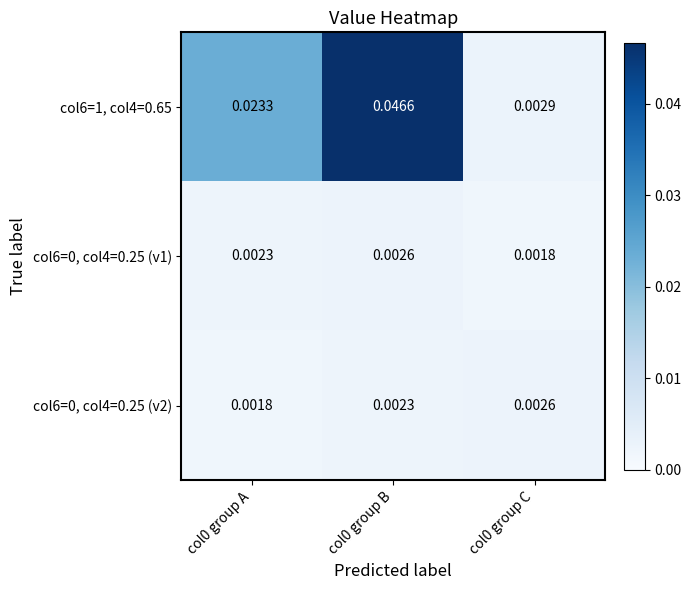

At how many categories does at least one series exceed 0?

3